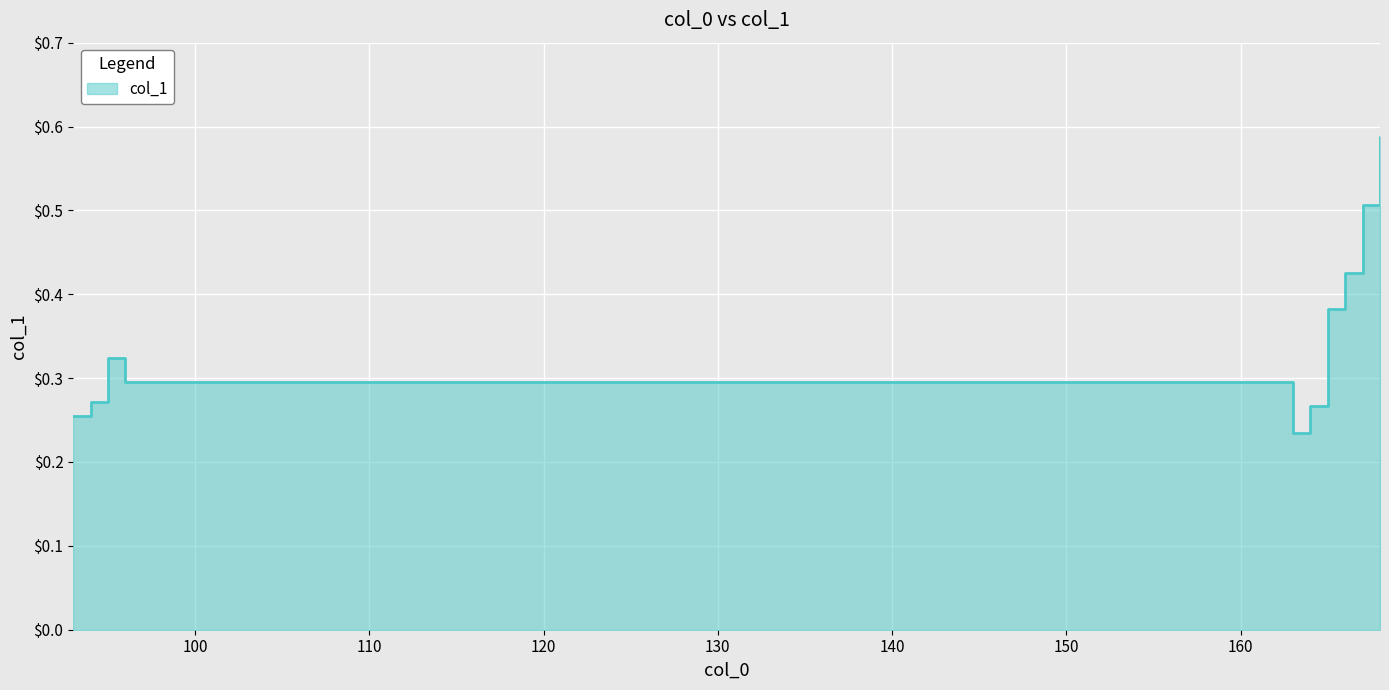

How many interior local valleys (lower than both neighbors) does the data have?

1